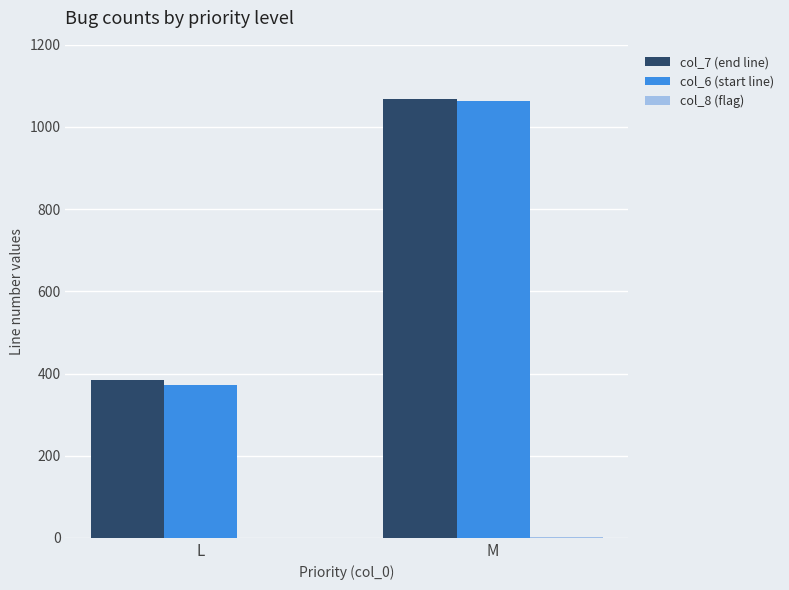

How many series are shown in this chart?

3